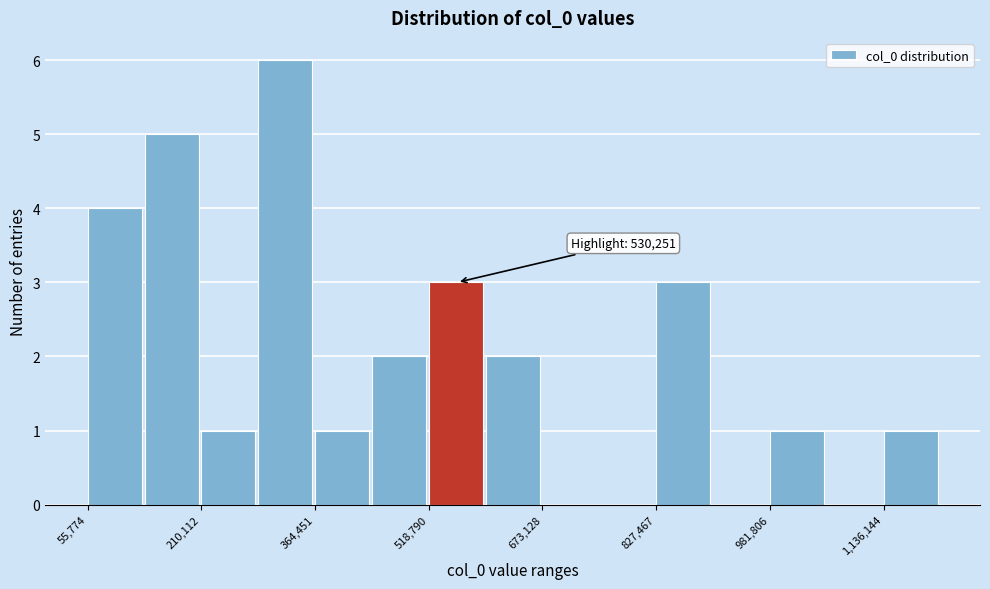

Read against the x-axis, roughly where is the centre of the tallest bar?

320000